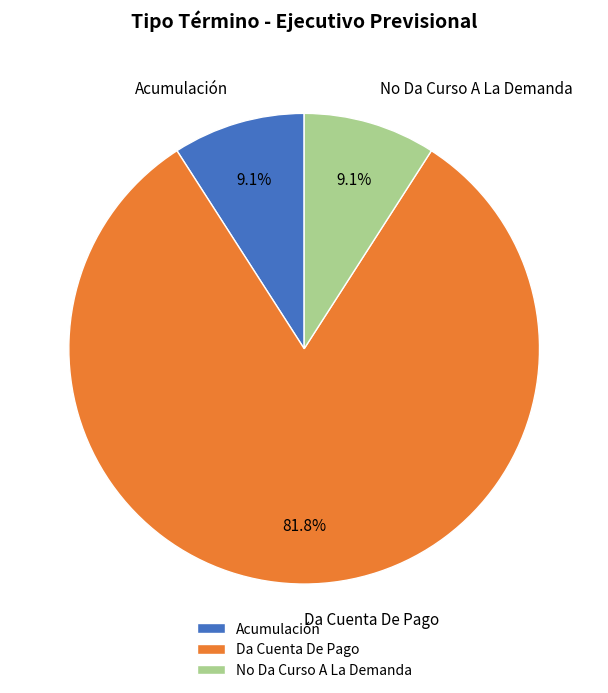

To the nearest percent, what is the combined percentage of Acumulación and No Da Curso A La Demanda?

18%